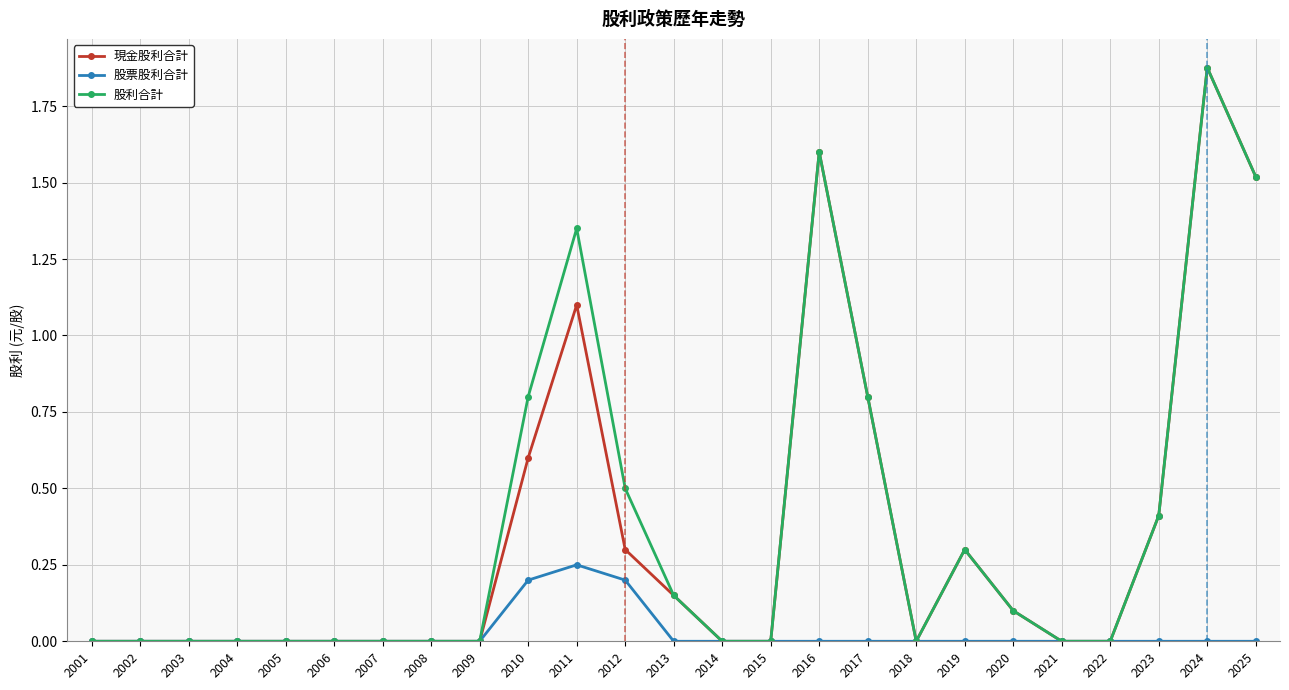

What are all the series names shown in the legend?

現金股利合計, 股票股利合計, 股利合計